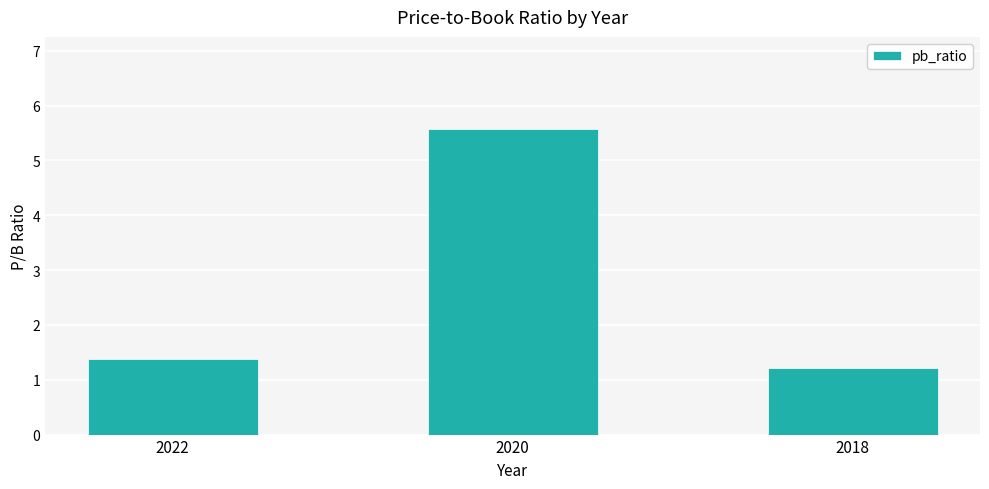

Which category has the highest value across all series?

2020